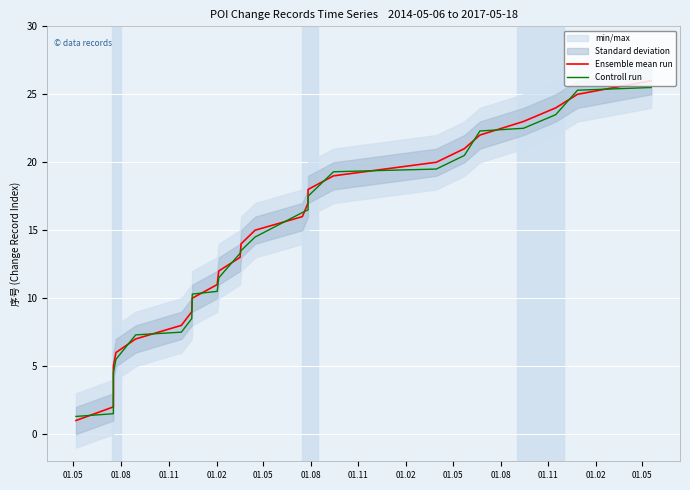

What is the sum of all Ensemble mean run values?

351.0